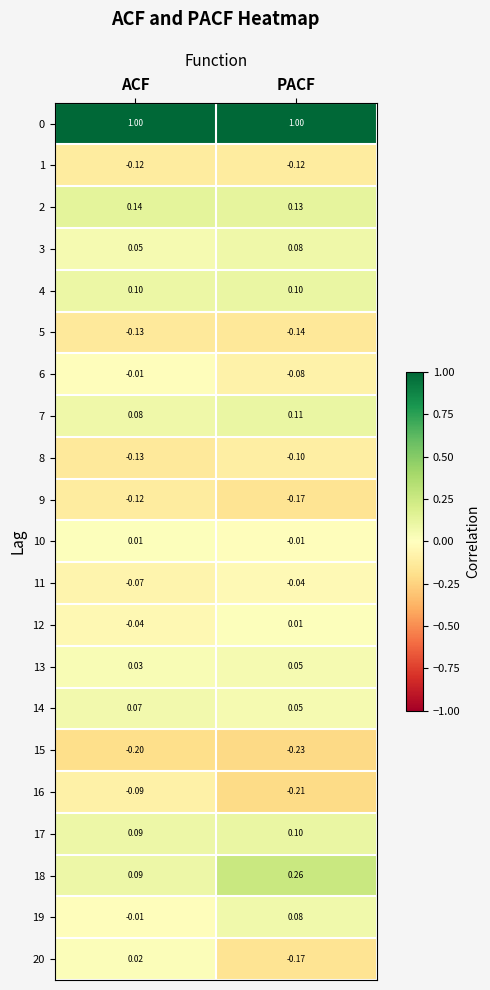

List the labels in order of 16 value, smallest first.

PACF, ACF